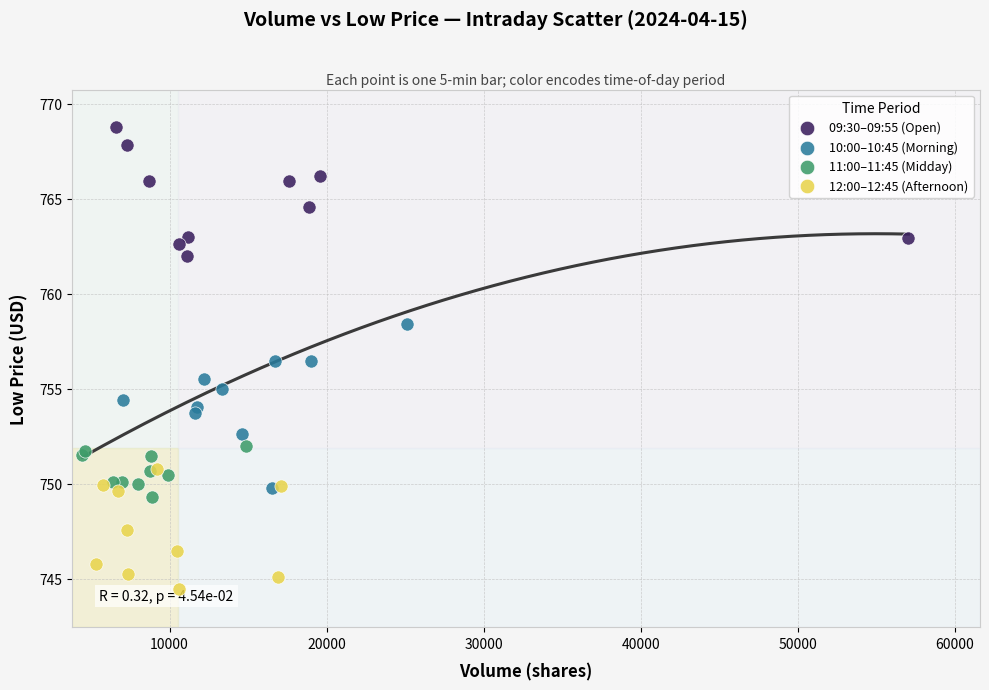

Which series has the widest spread of Y values?

10:00–10:45 (Morning)